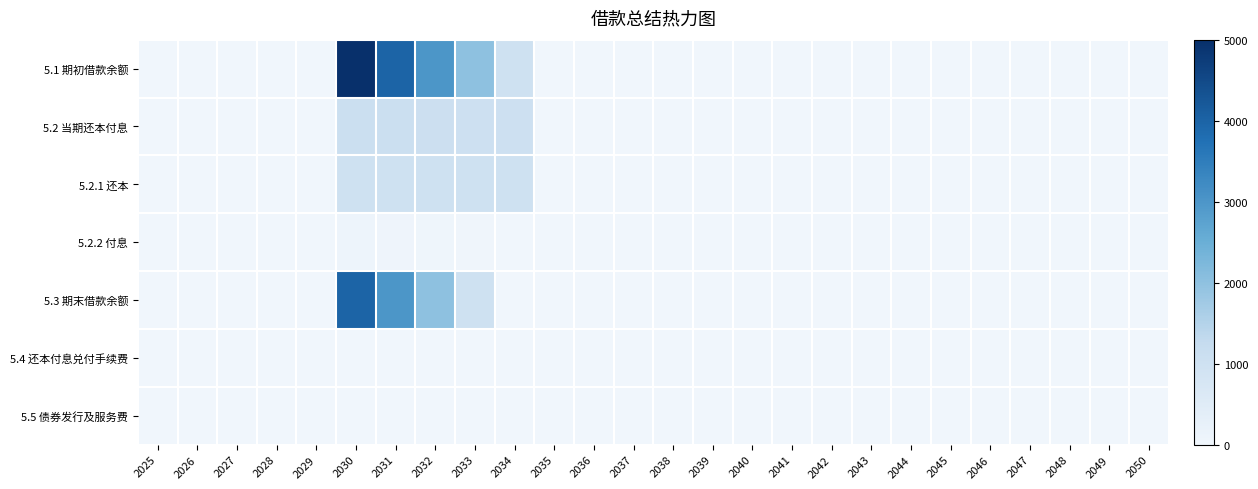

Reading left to right, what are all the values shown in this chart?

5.1 期初借款余额: 2025=0.0	2026=0.0	2027=0.0	2028=0.0	2029=0.0	2030=5000.0	2031=4000.0	2032=3000.0	2033=2000.0	2034=1000.0	2035=0.0	2036=0.0	2037=0.0	2038=0.0	2039=0.0	2040=0.0	2041=0.0	2042=0.0	2043=0.0	2044=0.0	2045=0.0	2046=0.0	2047=0.0	2048=0.0	2049=0.0	2050=0.0
5.2 当期还本付息: 2025=0.0	2026=0.0	2027=0.0	2028=0.0	2029=0.0	2030=1094.5	2031=1075.6	2032=1056.7	2033=1037.8	2034=1018.9	2035=0.0	2036=0.0	2037=0.0	2038=0.0	2039=0.0	2040=0.0	2041=0.0	2042=0.0	2043=0.0	2044=0.0	2045=0.0	2046=0.0	2047=0.0	2048=0.0	2049=0.0	2050=0.0
5.2.1 还本: 2025=0.0	2026=0.0	2027=0.0	2028=0.0	2029=0.0	2030=1000.0	2031=1000.0	2032=1000.0	2033=1000.0	2034=1000.0	2035=0.0	2036=0.0	2037=0.0	2038=0.0	2039=0.0	2040=0.0	2041=0.0	2042=0.0	2043=0.0	2044=0.0	2045=0.0	2046=0.0	2047=0.0	2048=0.0	2049=0.0	2050=0.0
5.2.2 付息: 2025=0.0	2026=0.0	2027=0.0	2028=0.0	2029=0.0	2030=94.5	2031=75.6	2032=56.7	2033=37.8	2034=18.9	2035=0.0	2036=0.0	2037=0.0	2038=0.0	2039=0.0	2040=0.0	2041=0.0	2042=0.0	2043=0.0	2044=0.0	2045=0.0	2046=0.0	2047=0.0	2048=0.0	2049=0.0	2050=0.0
5.3 期末借款余额: 2025=0.0	2026=0.0	2027=0.0	2028=0.0	2029=0.0	2030=4000.0	2031=3000.0	2032=2000.0	2033=1000.0	2034=0.0	2035=0.0	2036=0.0	2037=0.0	2038=0.0	2039=0.0	2040=0.0	2041=0.0	2042=0.0	2043=0.0	2044=0.0	2045=0.0	2046=0.0	2047=0.0	2048=0.0	2049=0.0	2050=0.0
5.4 还本付息兑付手续费: 2025=0.0	2026=0.0	2027=0.0	2028=0.0	2029=0.0	2030=0.1	2031=0.1	2032=0.1	2033=0.1	2034=0.1	2035=0.1	2036=0.1	2037=0.1	2038=0.1	2039=0.1	2040=0.1	2041=0.1	2042=0.1	2043=0.1	2044=0.1	2045=0.1	2046=0.1	2047=0.1	2048=0.1	2049=0.1	2050=0.1
5.5 债券发行及服务费: 2025=0.0	2026=0.0	2027=0.0	2028=0.0	2029=0.0	2030=4.3	2031=0.0	2032=0.0	2033=0.0	2034=0.0	2035=0.0	2036=0.0	2037=0.0	2038=0.0	2039=0.0	2040=0.0	2041=0.0	2042=0.0	2043=0.0	2044=0.0	2045=0.0	2046=0.0	2047=0.0	2048=0.0	2049=0.0	2050=0.0